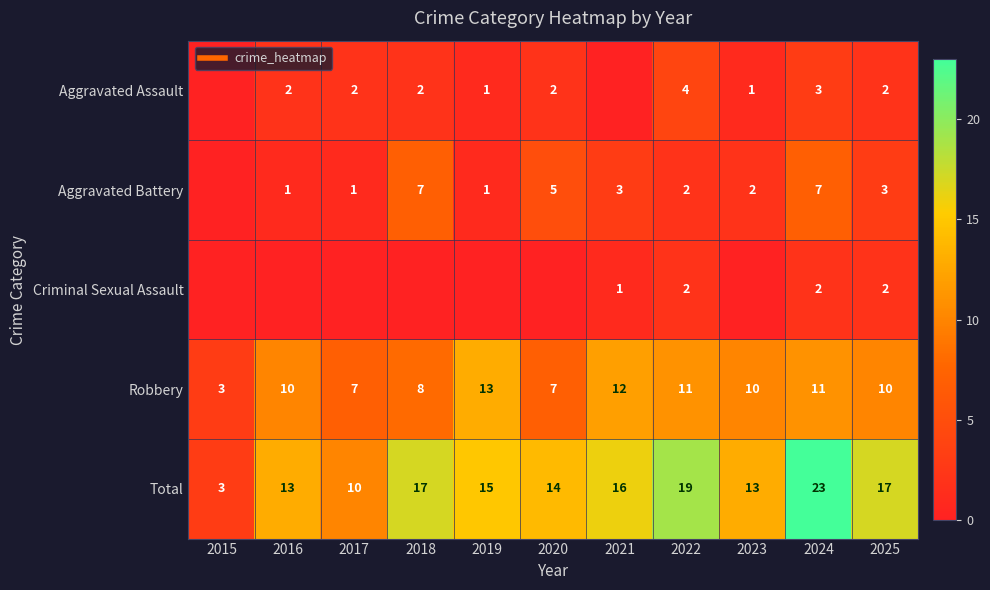

At which category is the sum across all series the highest?

2024